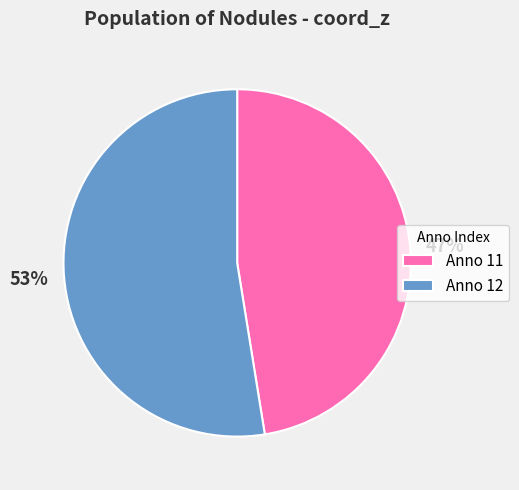

The Anno 12 slice represents 45% of the pie. True or false?

False